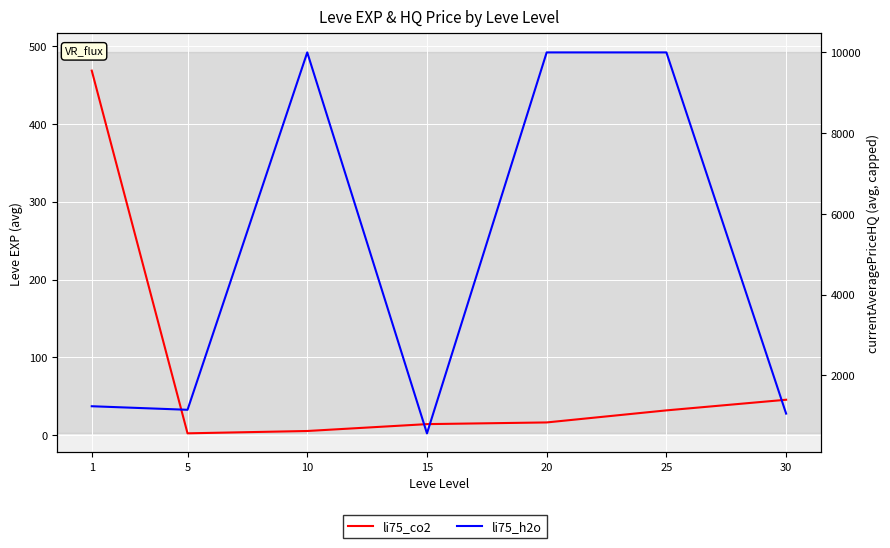

Rank the series by their average value, from highest to lowest.

li75_h2o, li75_co2